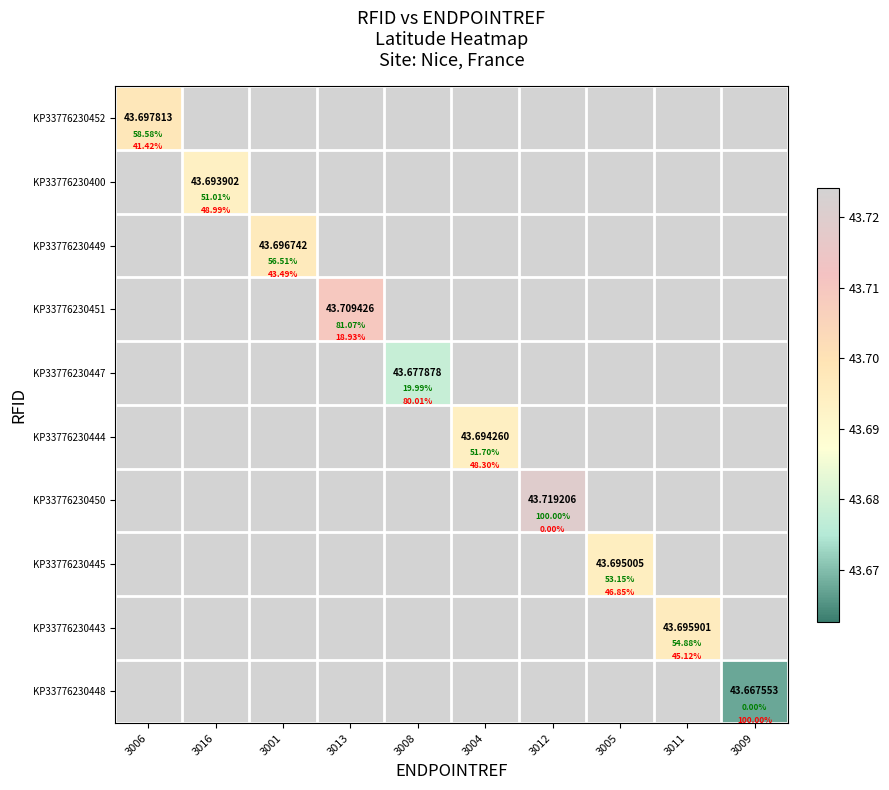

Rank the series by their maximum value, from lowest to highest.

KP33776230452, KP33776230400, KP33776230449, KP33776230451, KP33776230447, KP33776230444, KP33776230450, KP33776230445, KP33776230443, KP33776230448